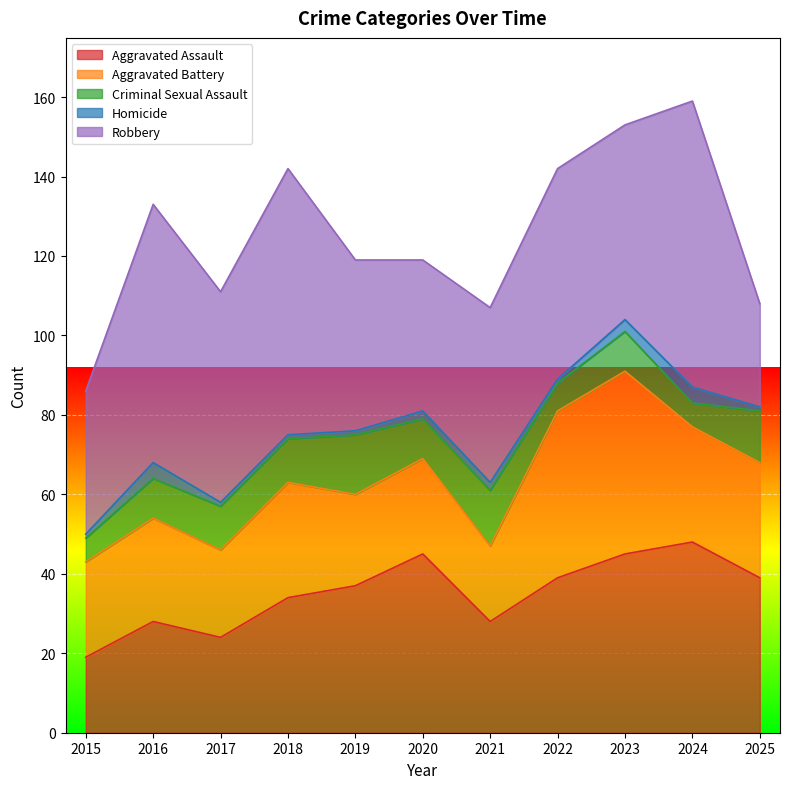

Count the number of data series in this chart.

5